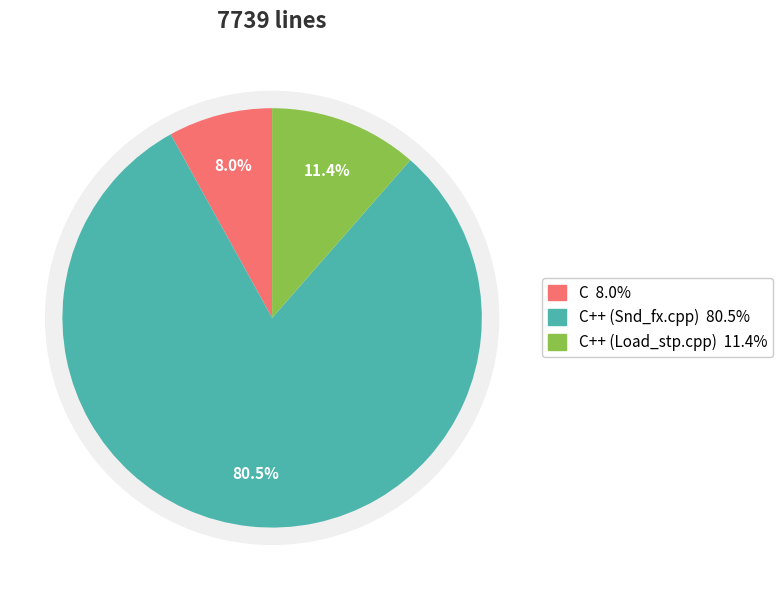

Rank the categories by value from lowest to highest.

C, C++ (Load_stp.cpp), C++ (Snd_fx.cpp)